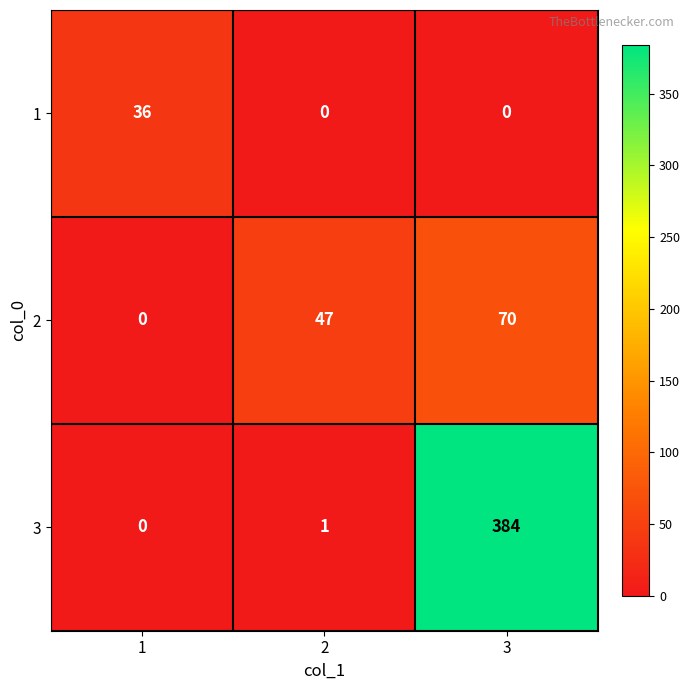

What is the difference between the maximum and minimum values in the 1 series?

36